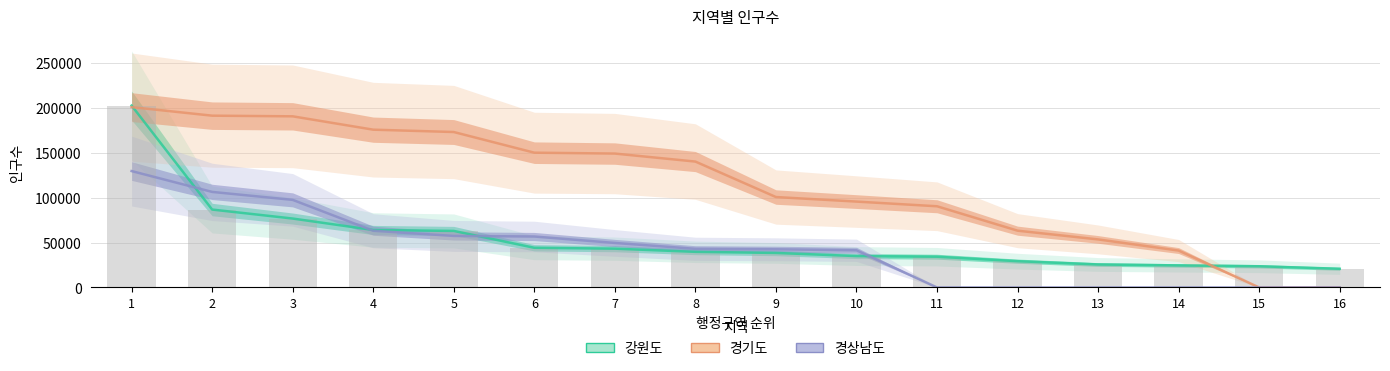

How many groups of bars are there?

16